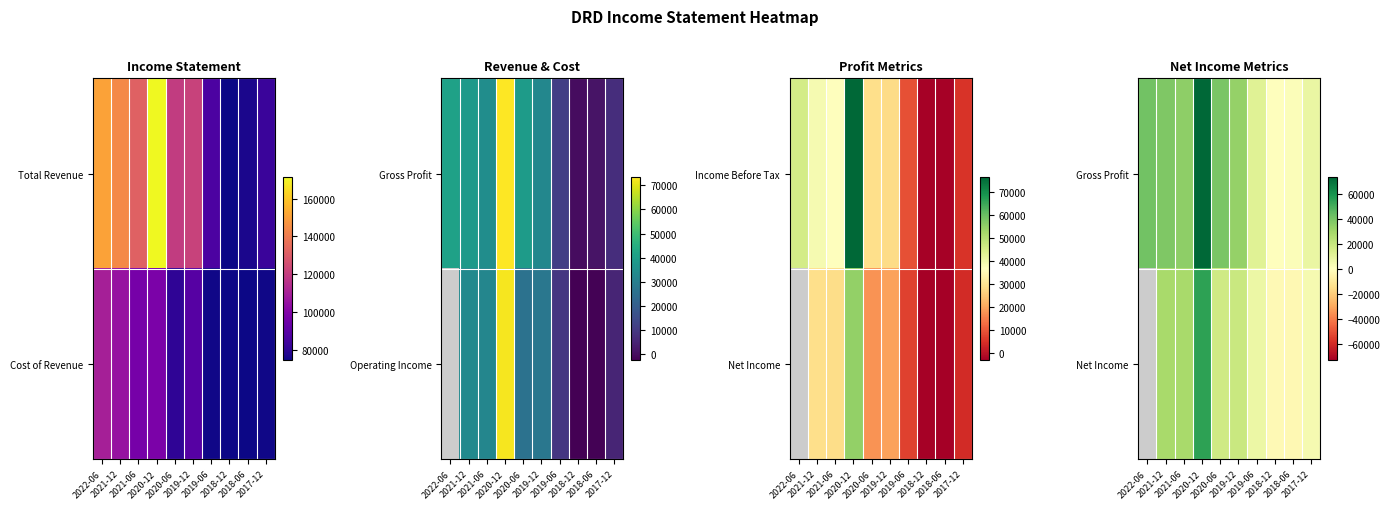

Which category has the highest value in the Net Income series?

2022-06